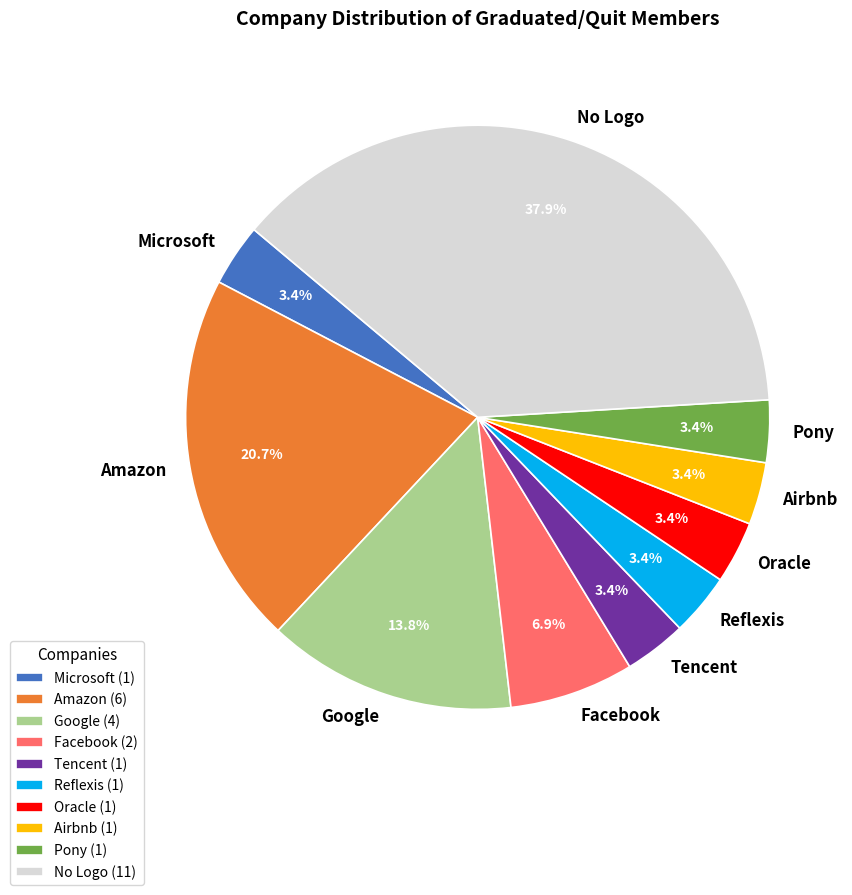

Does Google represent more than half of the total?

No